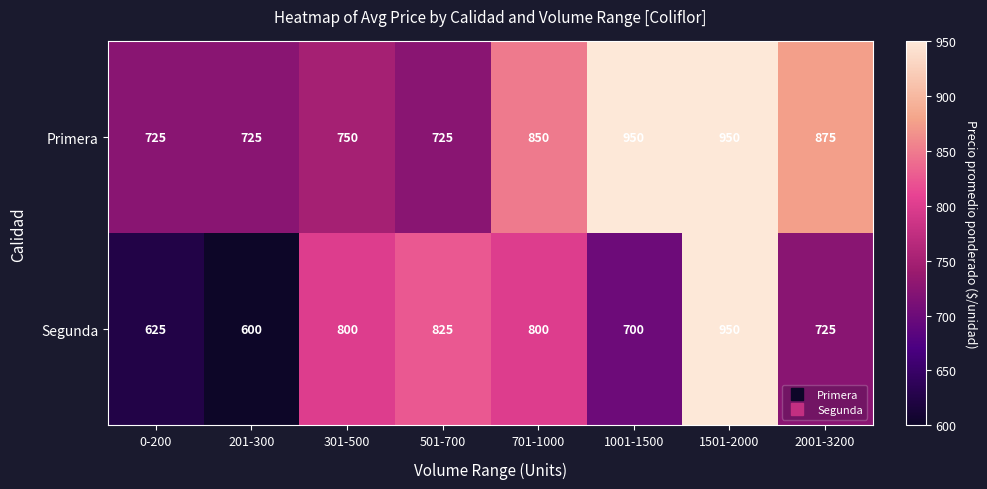

Between 1501-2000 and 2001-3200, which series saw the biggest shift?

Segunda